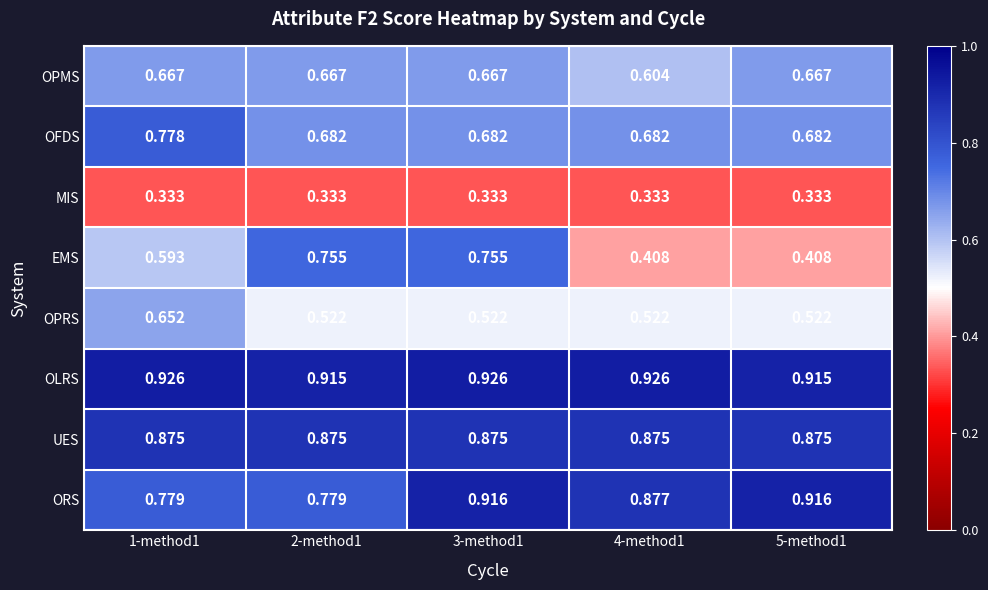

Which series has the largest total across all categories?

OLRS